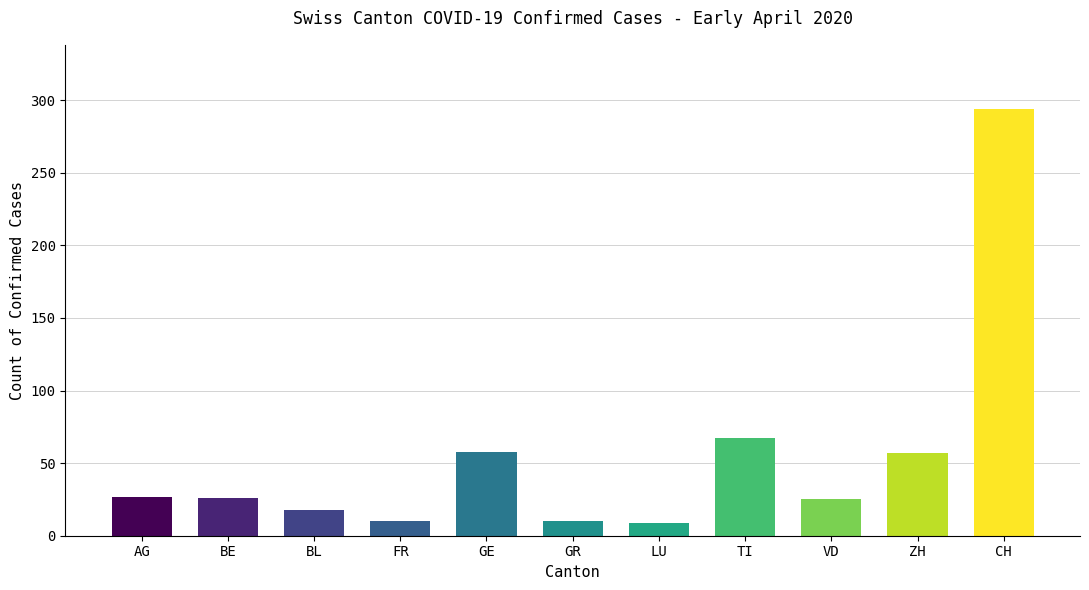

What is the sum of the values at FR and AG?

37